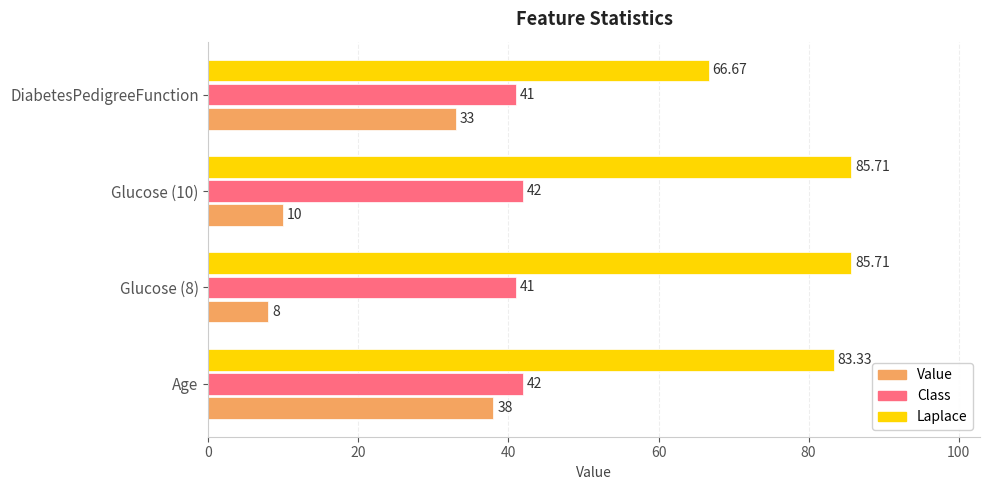

List the series in order of their peak value, lowest first.

Value, Class, Laplace